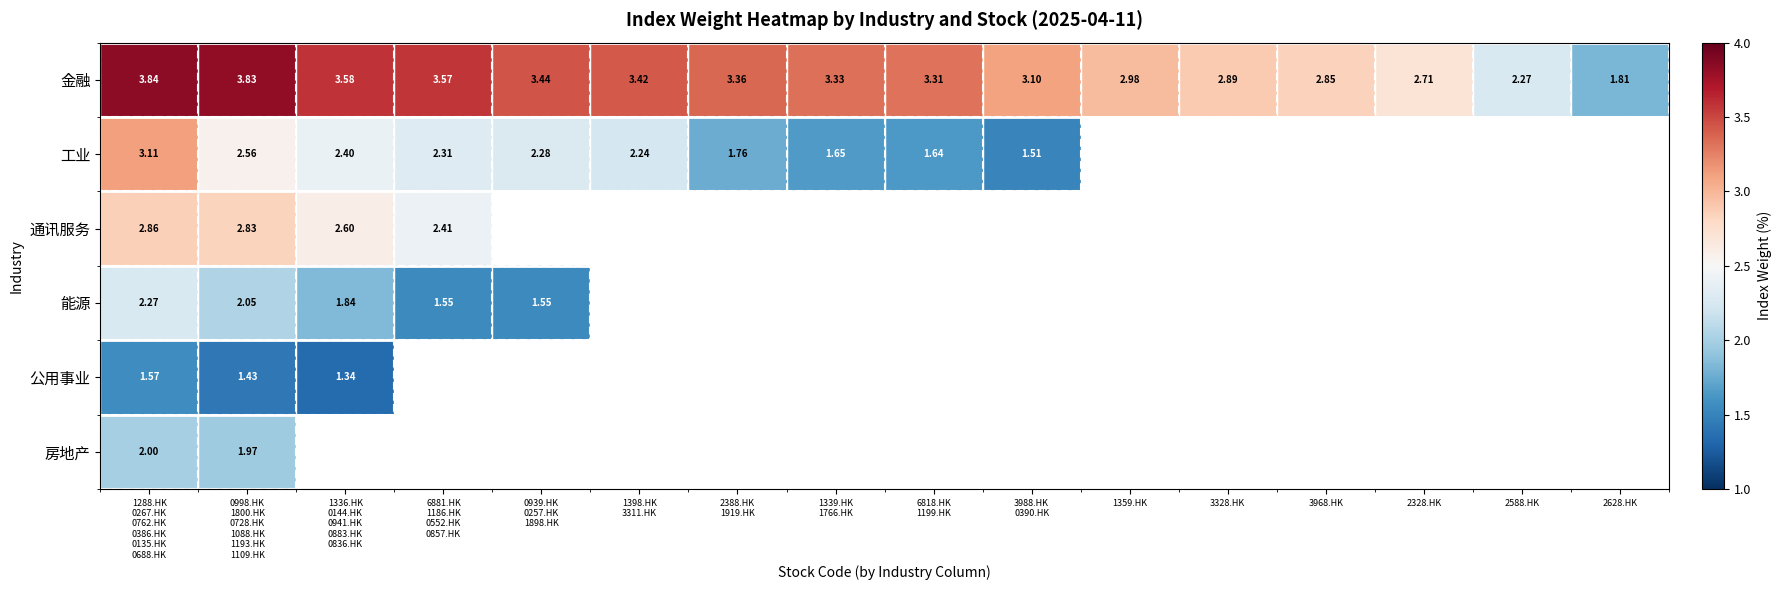

Is it true that 公用事业 equals 0.9 at 1336.HK 0144.HK 0941.HK 0883.HK 0836.HK?

False